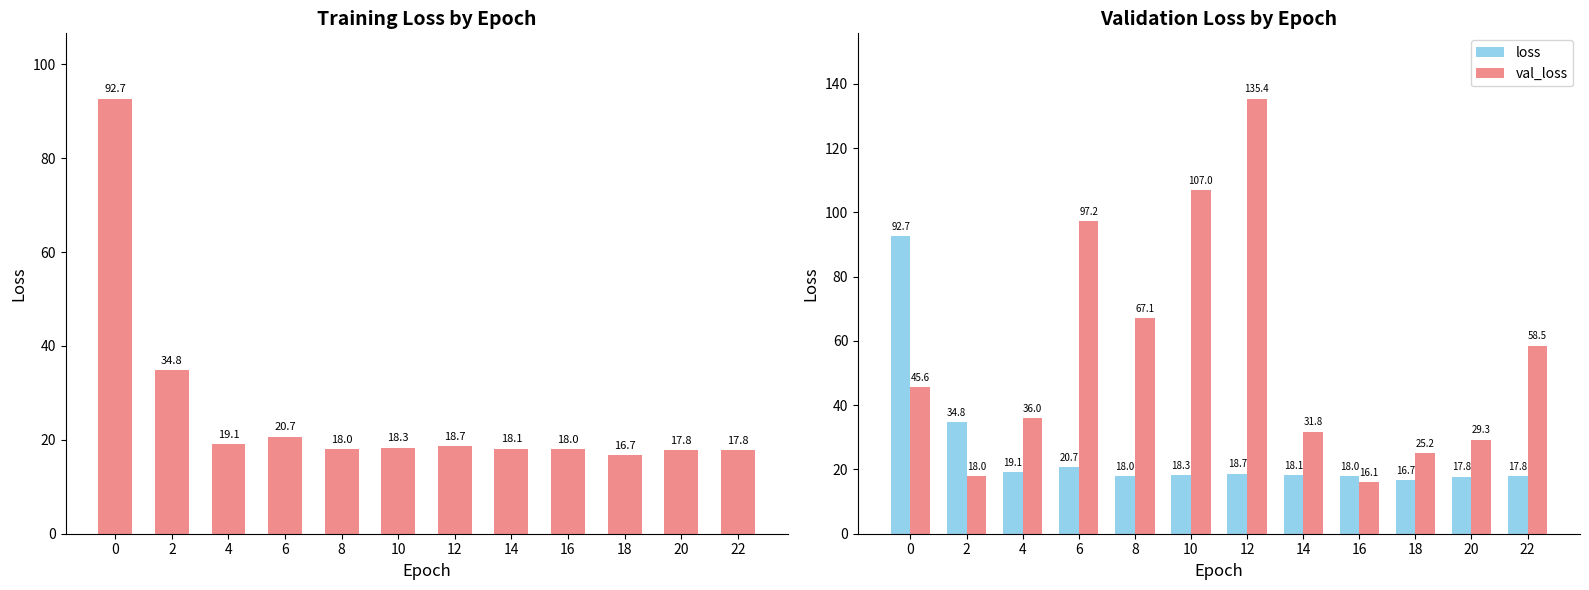

What is the value of the val_loss bar at the 3rd from the left?

36.0